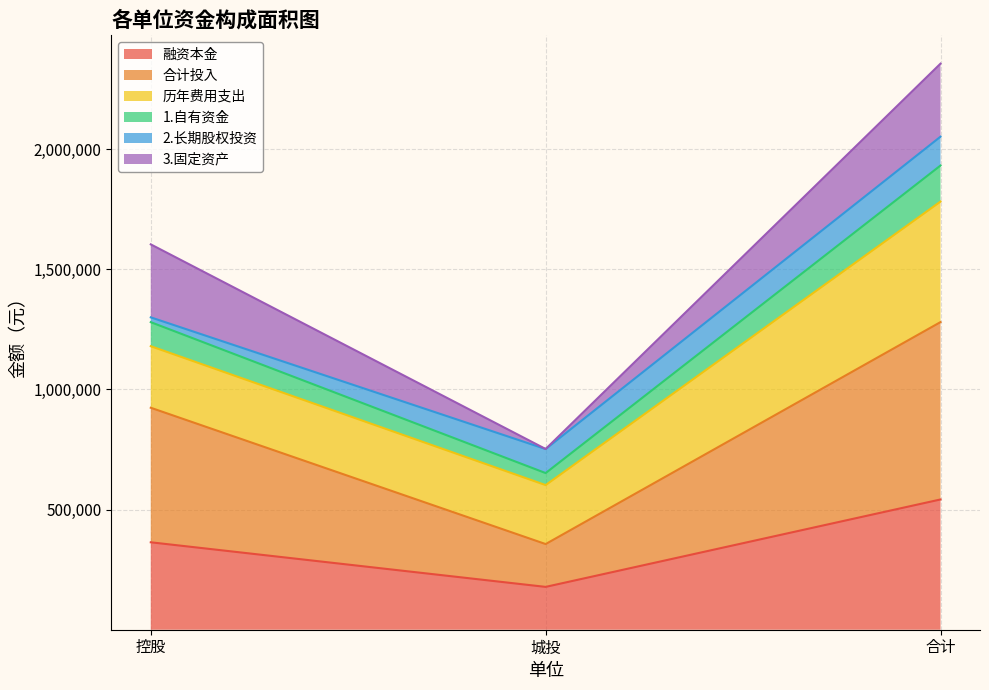

What is the sum of the 融资本金 values at 控股 and 合计?

905688.0